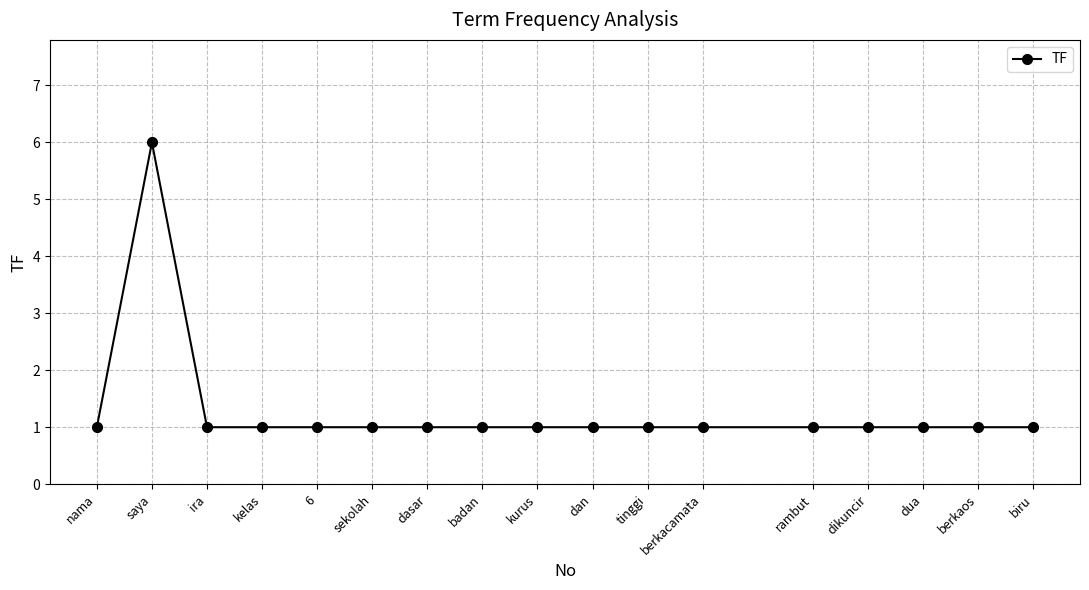

Approximately how many times larger is the value at tinggi compared to dikuncir?

1.0